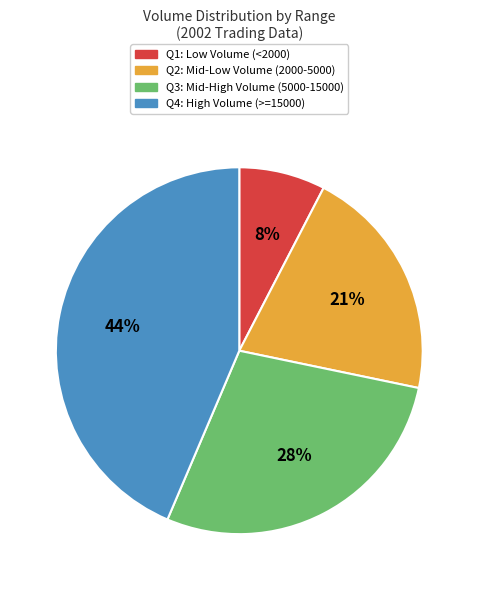

Is there any slice that represents more than half of the pie?

No